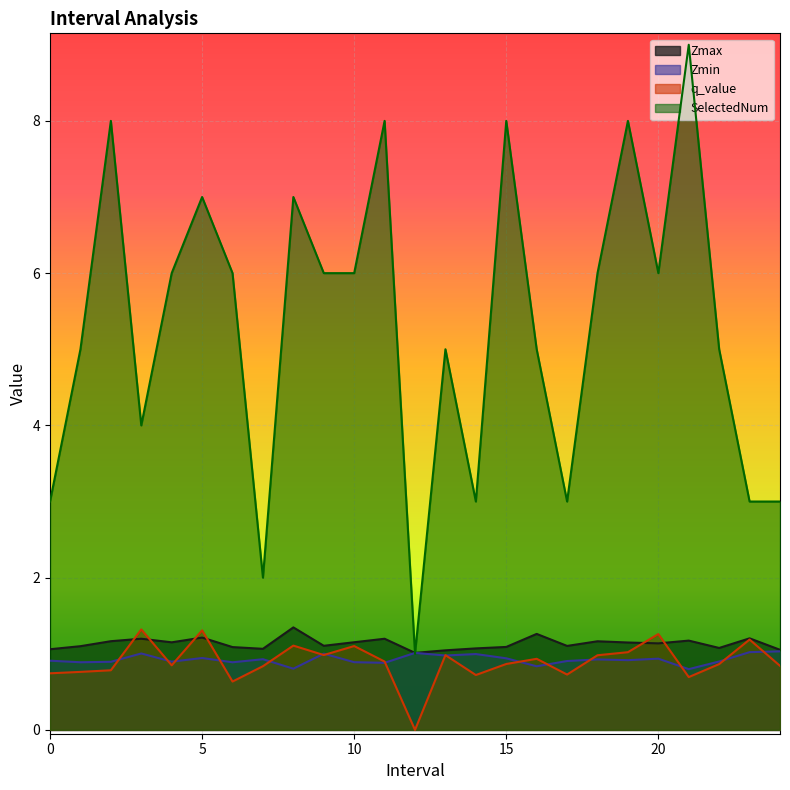

At 15, list the series in order from smallest to largest.

q_value, Zmin, Zmax, SelectedNum